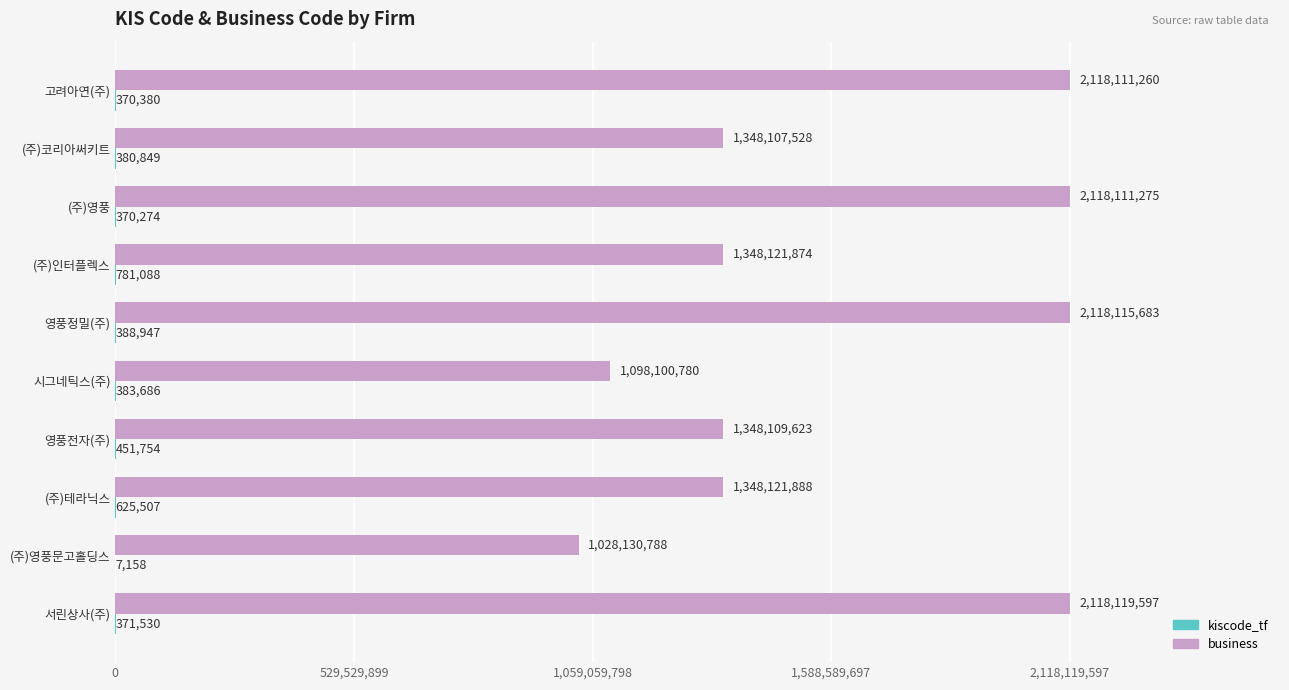

What is the approximate value of business at (주)인터플렉스, to the nearest 10?

1348121870